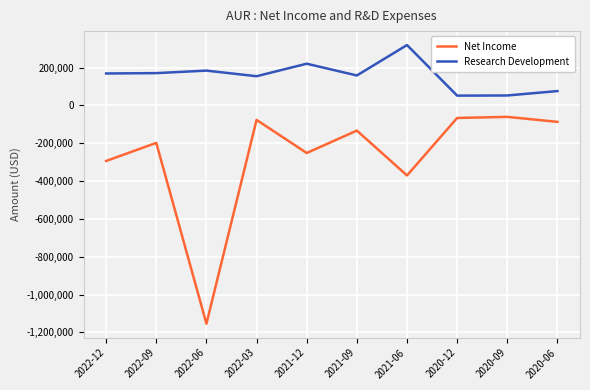

What is the approximate value of Research Development at 2022-03?

154100